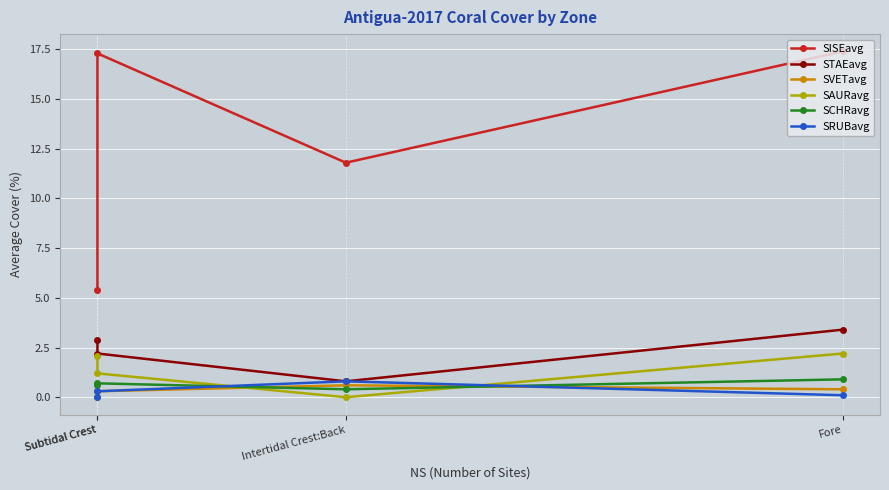

The value of SVETavg at Intertidal Crest:Back is 0.6. True or false?

True